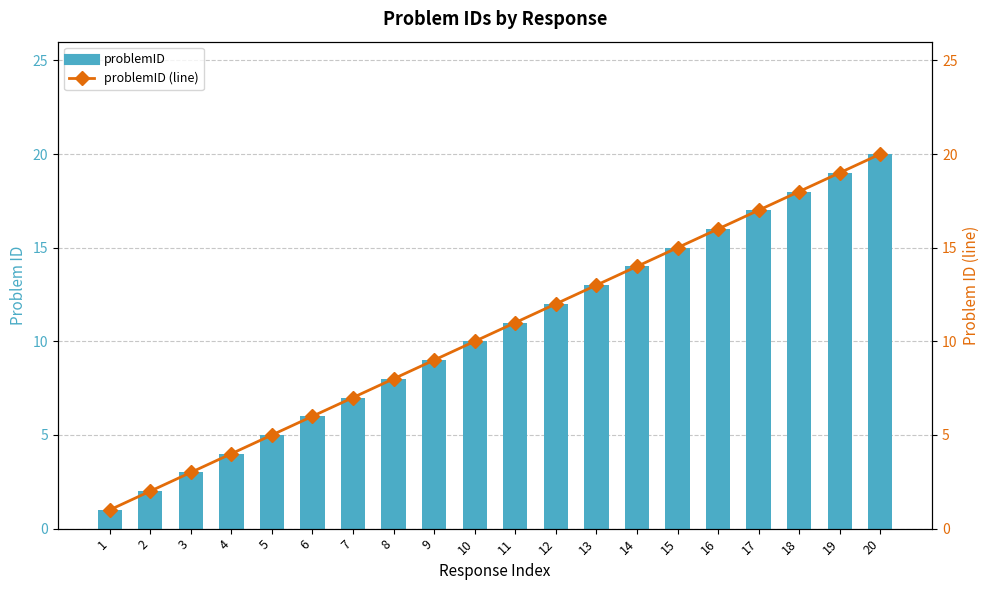

What is the sum of the problemID values at 18 and 19?

37